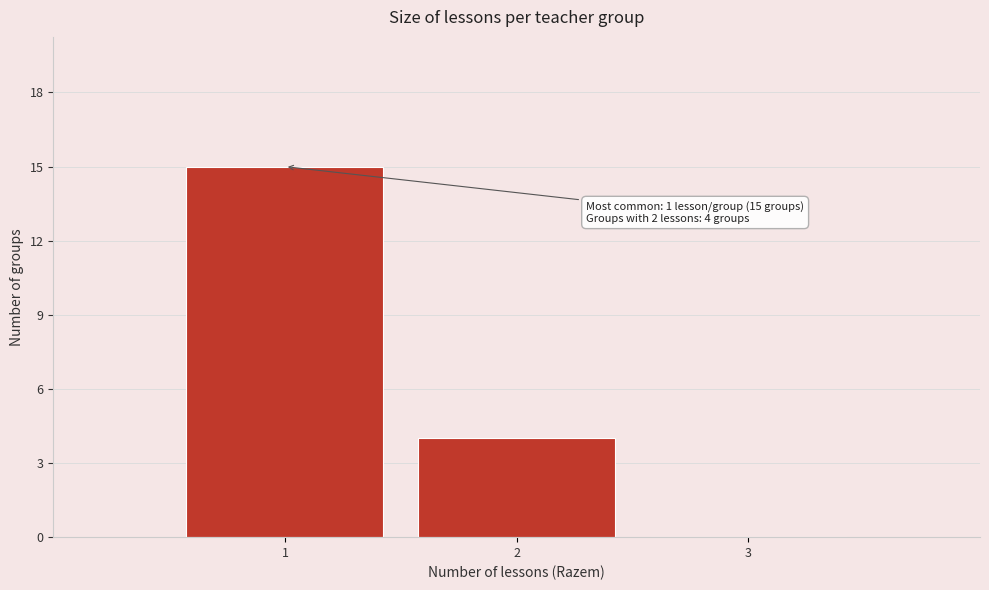

Over which range of the x-axis is the bar tallest?

0.5 to 1.5